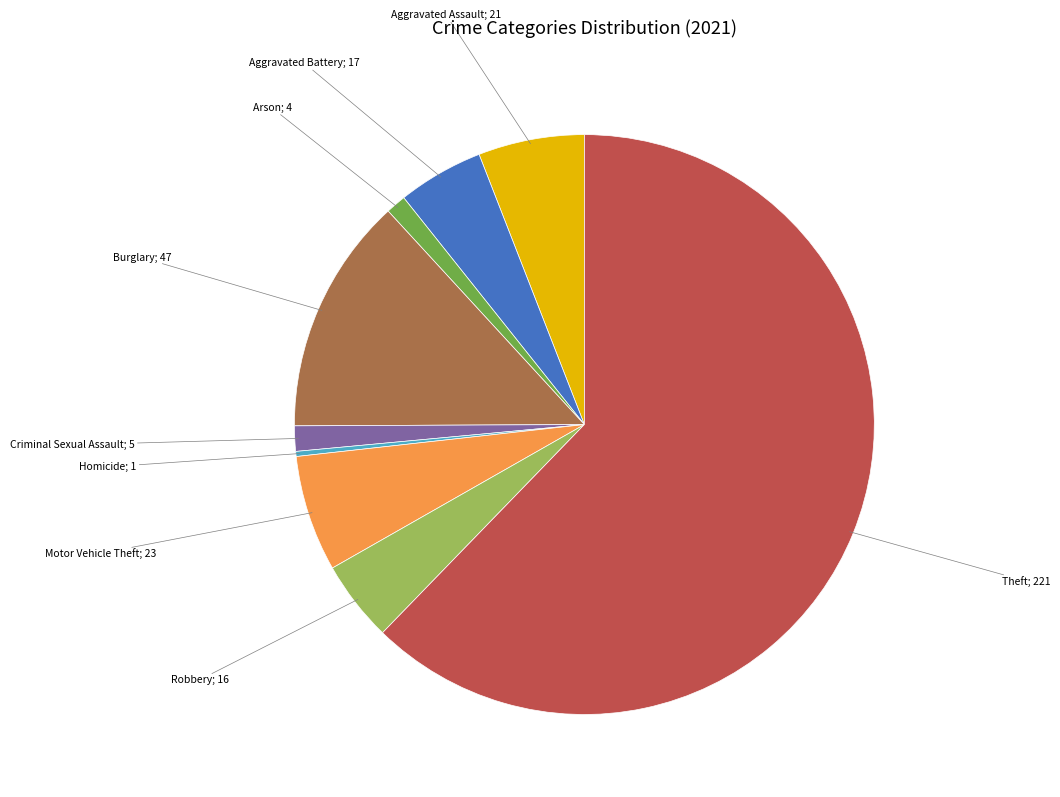

Count the number of slices in the pie.

9